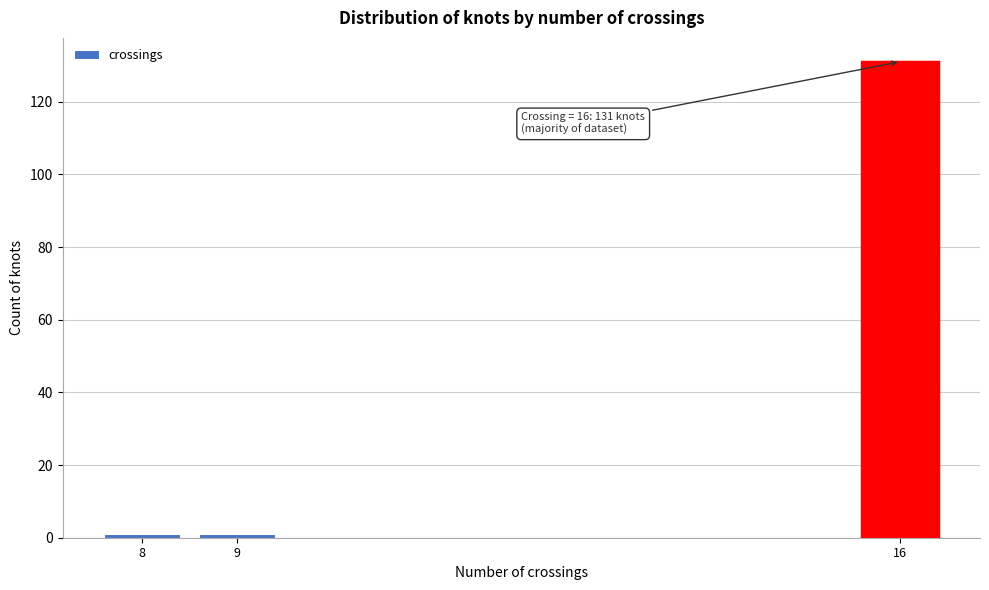

Reading left to right, list all the values displayed in this chart.

1	1	131